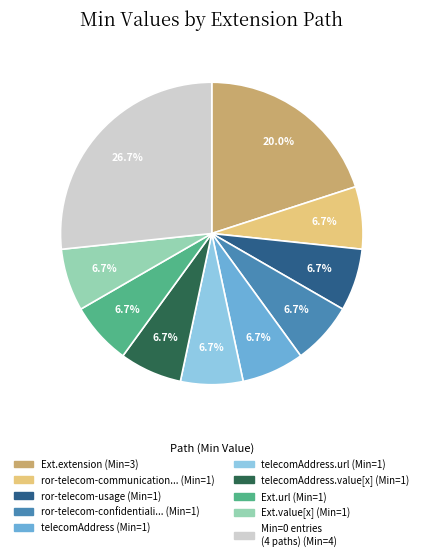

Is there a majority slice in this chart?

No